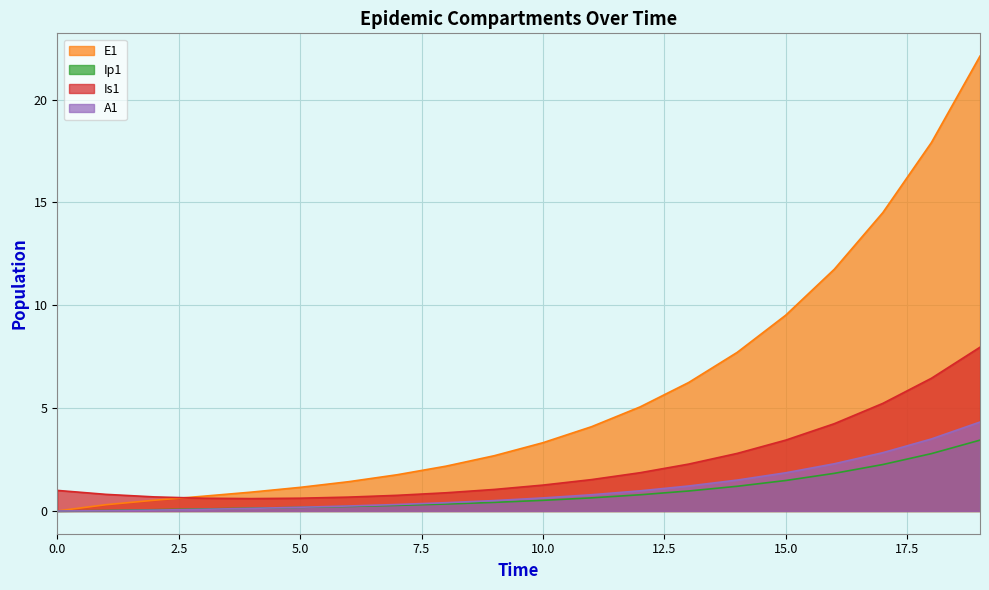

At which category is the sum across all series the highest?

19